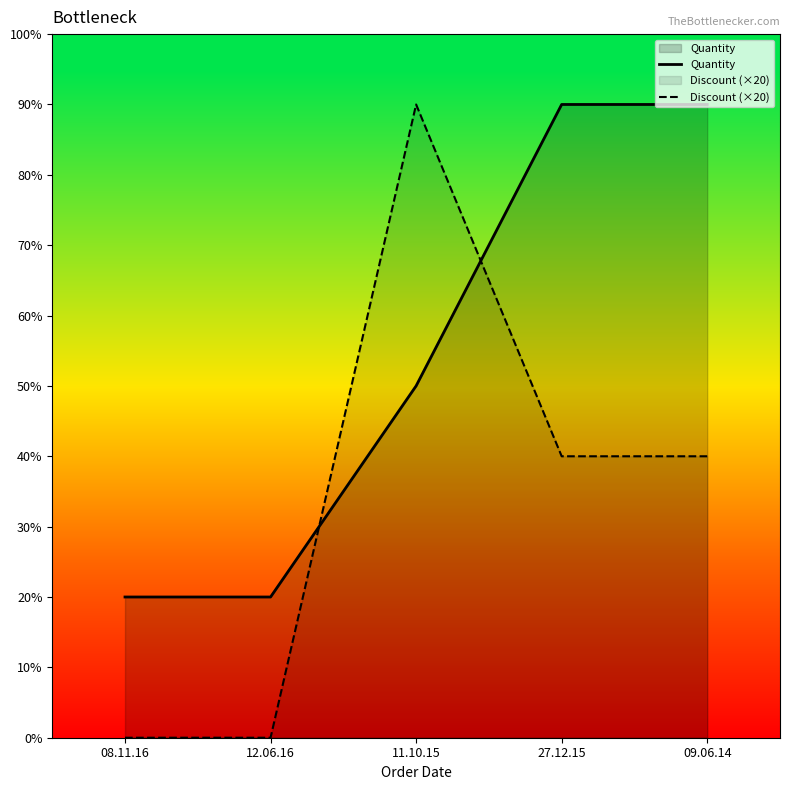

Reading right to left, transcribe all the data shown in this chart.

Quantity: 9	9	5	2	2
Discount (×20): 4	4	9	0	0